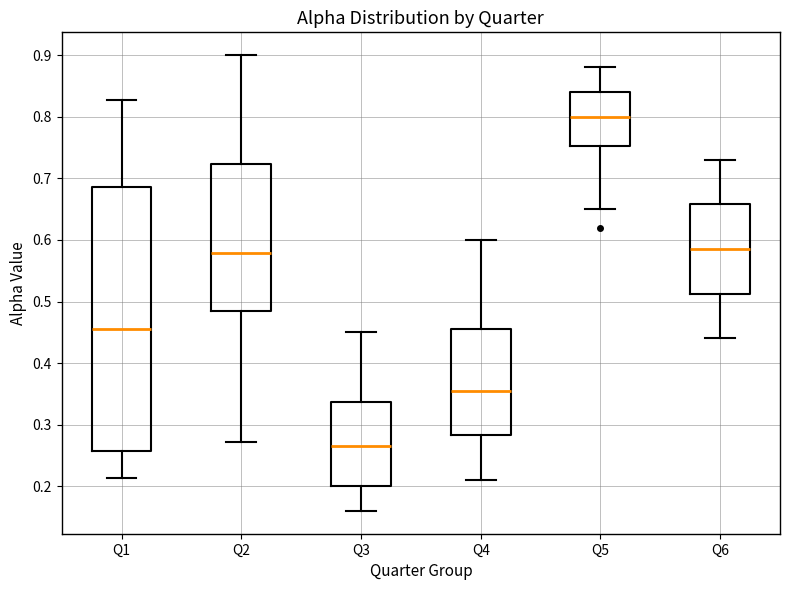

Comparing the boxes themselves (not the whiskers), which one is the tallest?

Q1